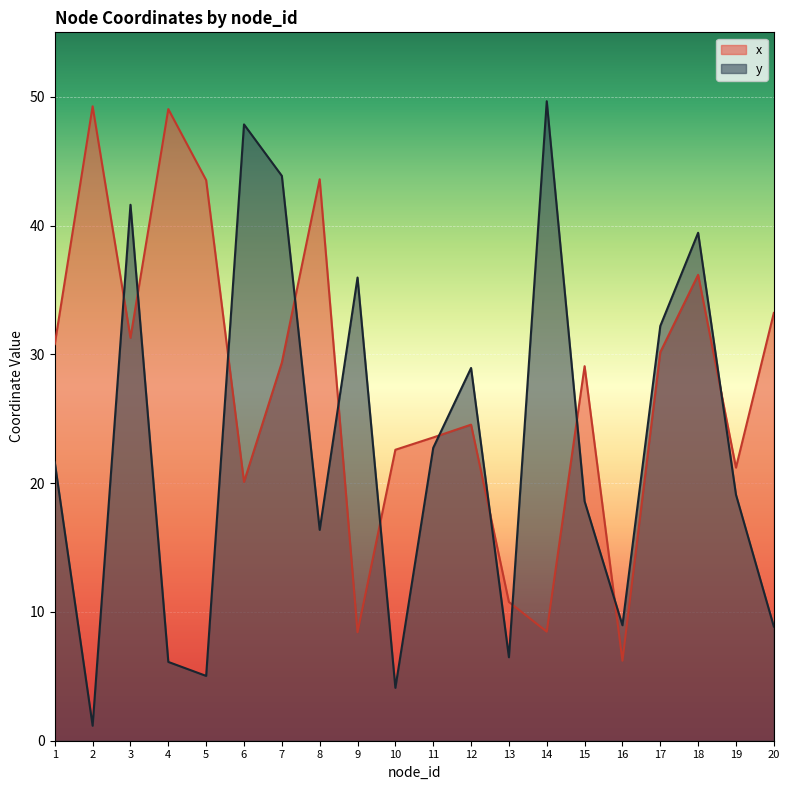

Where is the first local minimum for x?

3